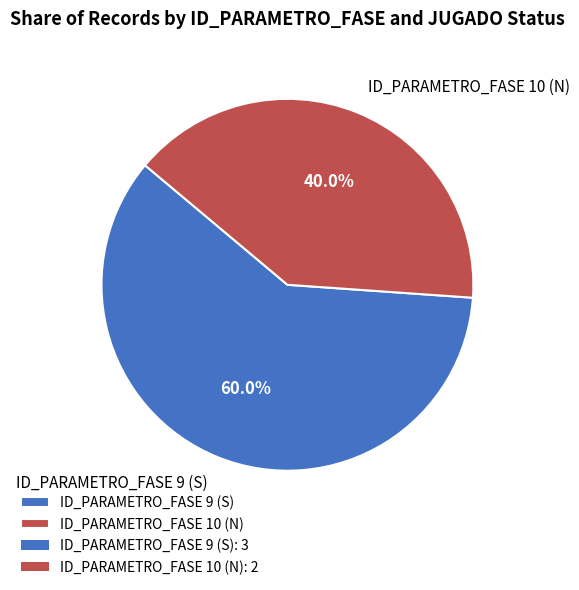

Which slice is the largest?

ID_PARAMETRO_FASE 9 (S)